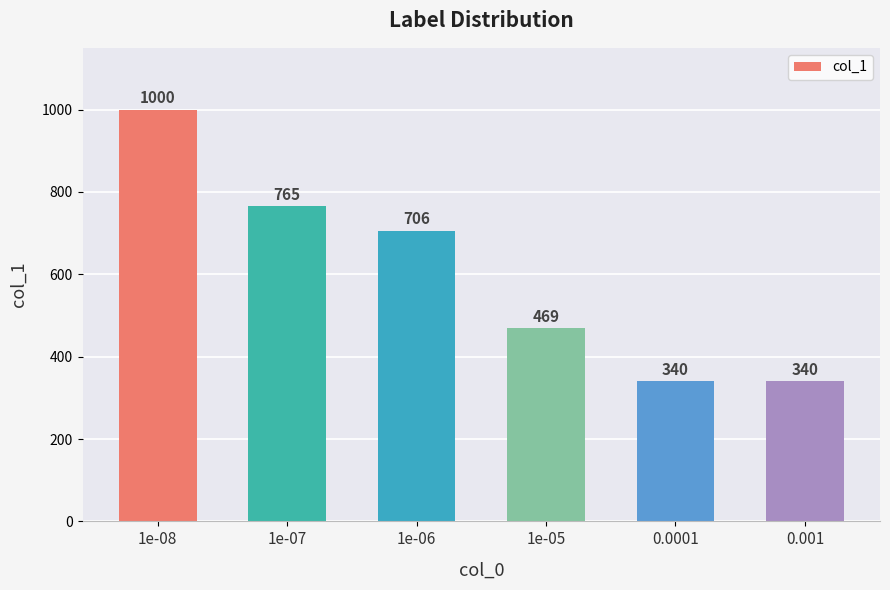

What is the approximate value at 0.001?

340